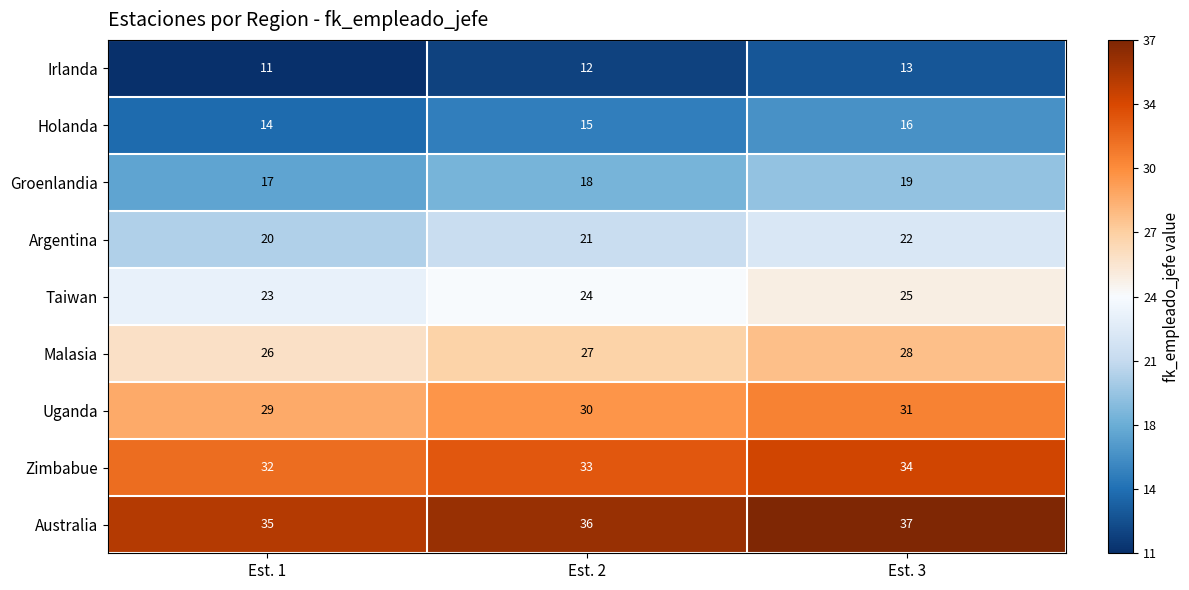

What is the sum of the Holanda values at Est. 2 and Est. 1?

29